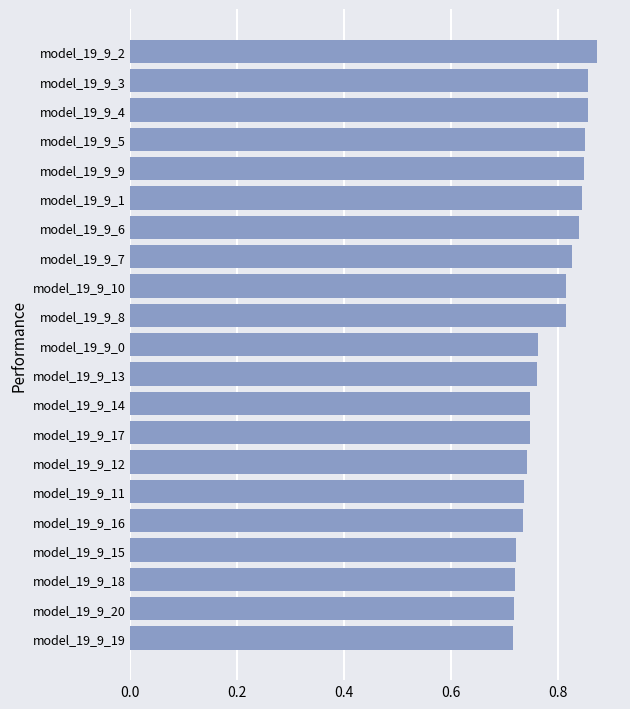

Count the values in the range 0 to 1.

21